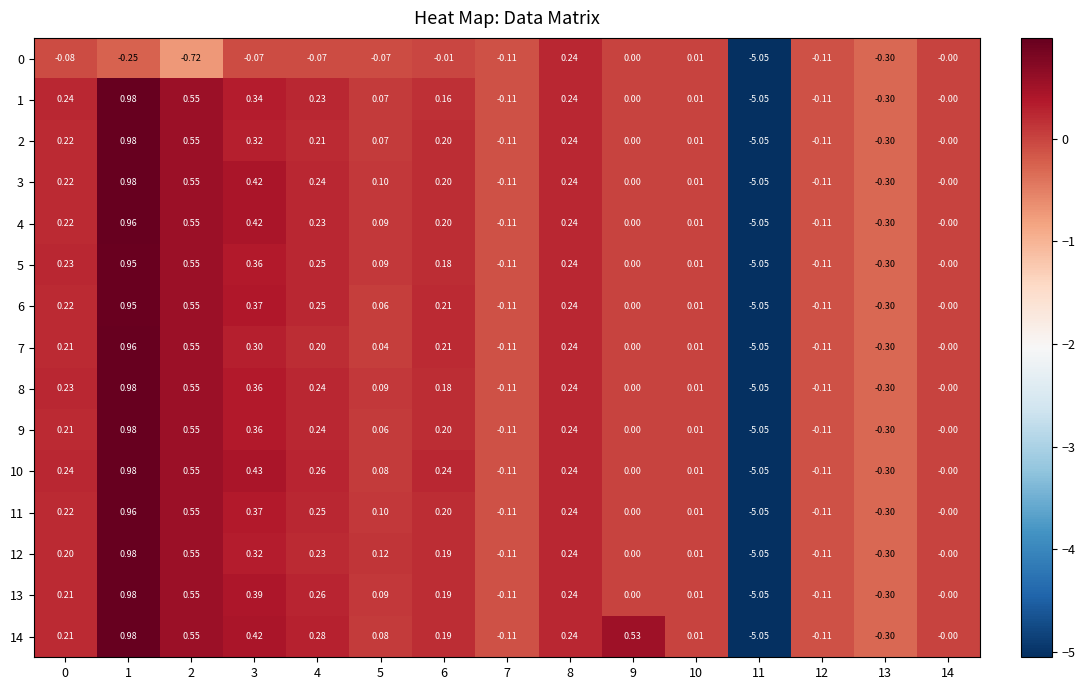

Is the value of 8 at 12 greater than the value of 4 at 6?

No